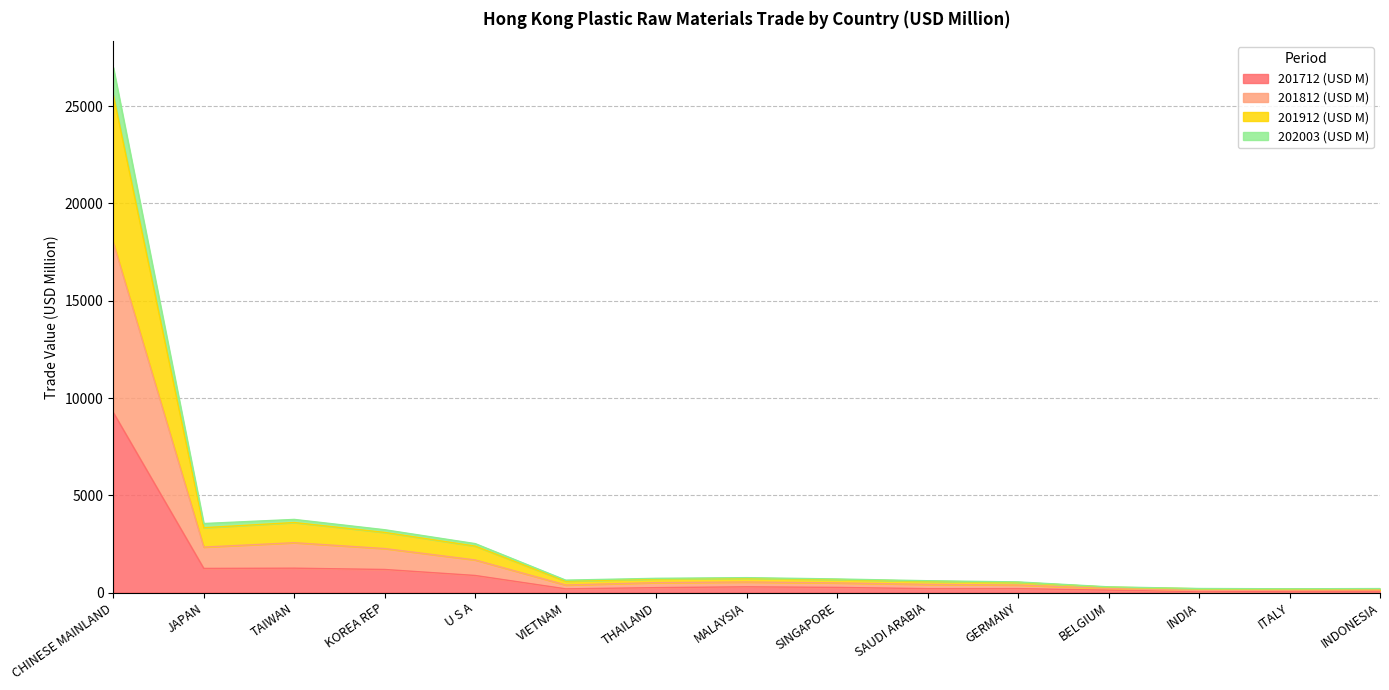

What are all the series names shown in the legend?

201712 (USD M), 201812 (USD M), 201912 (USD M), 202003 (USD M)